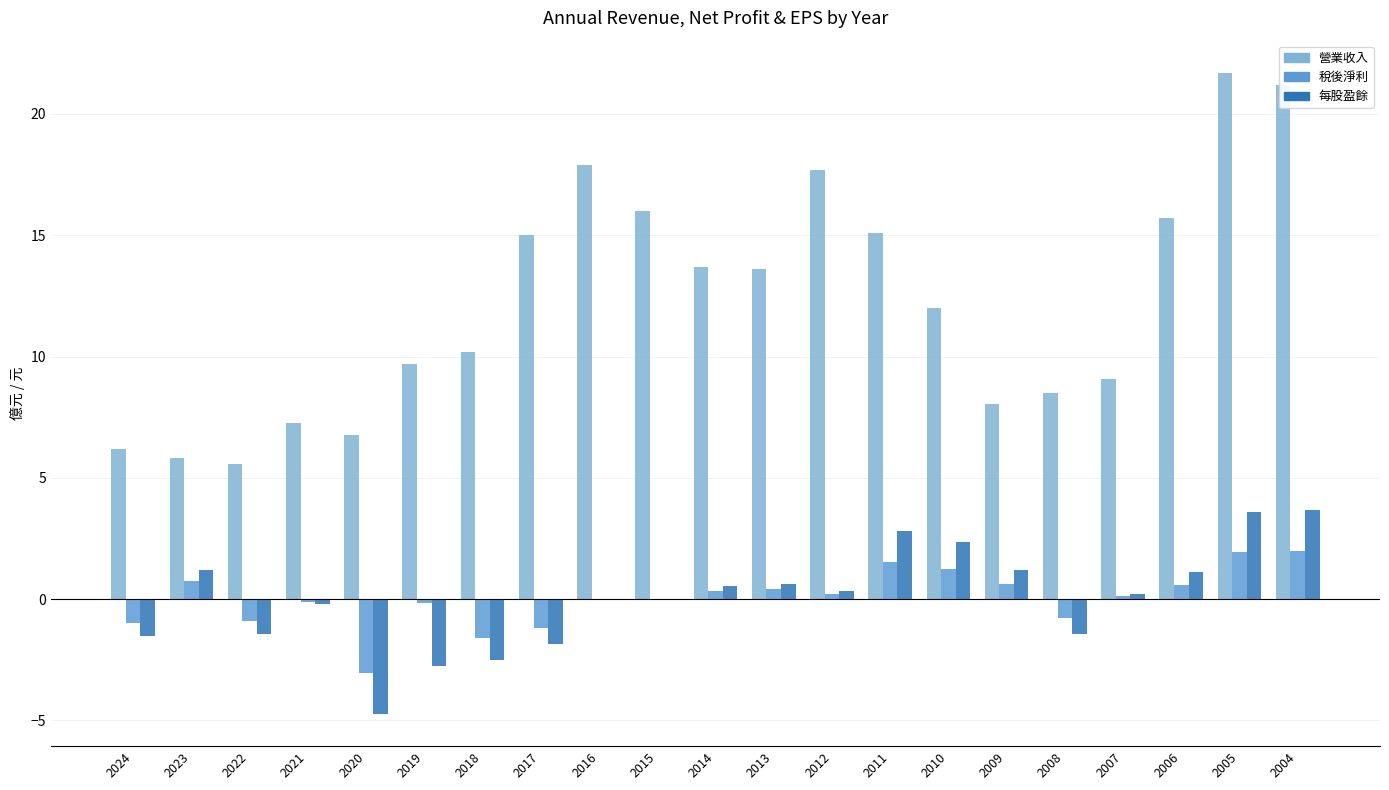

What is the total value across all series at 2016?

17.9